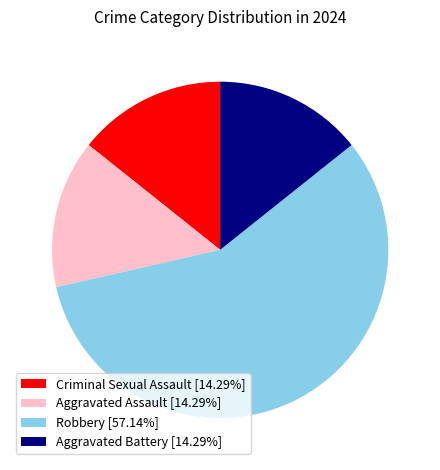

Is the sum of Aggravated Battery [14.29%] and Criminal Sexual Assault [14.29%] greater than half?

No